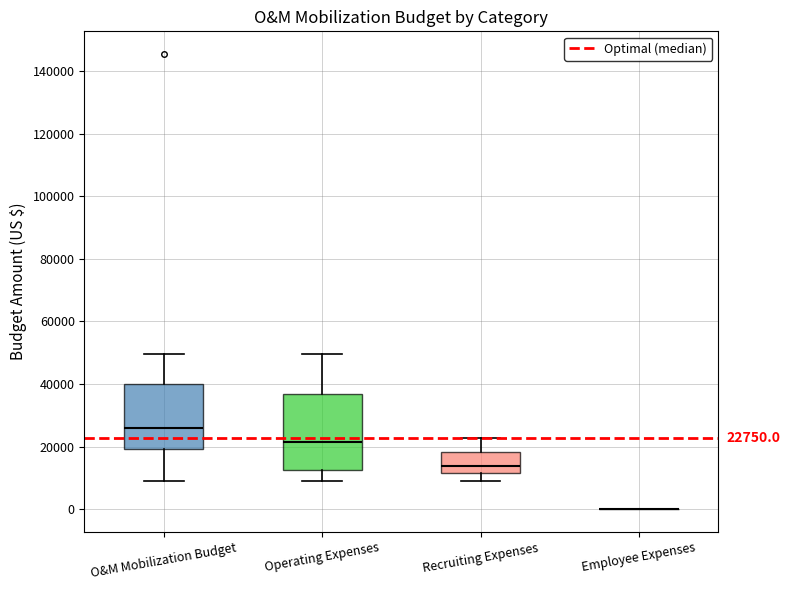

Comparing the boxes themselves (not the whiskers), which one is the tallest?

Operating Expenses